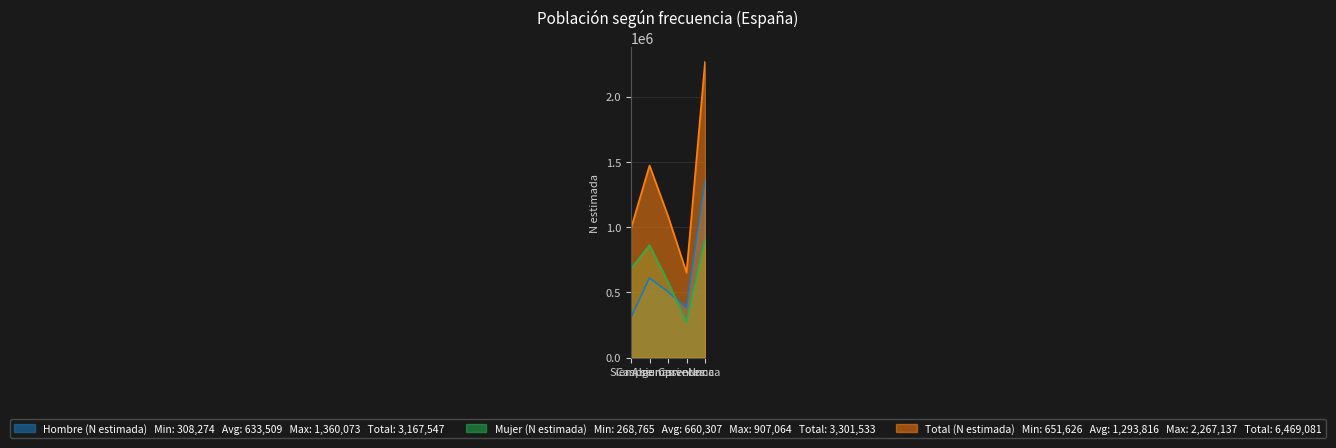

How many lines are shown in the chart?

3